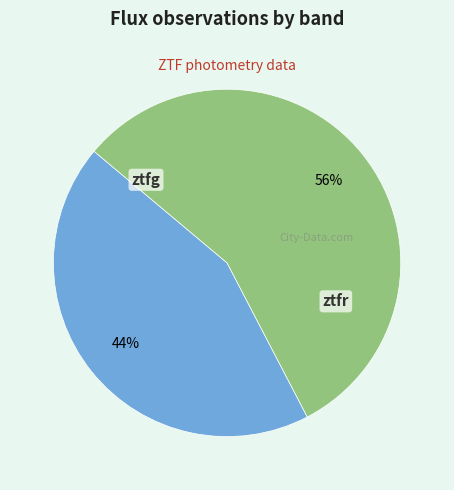

True or false: ztfr accounts for 56% of the total.

True